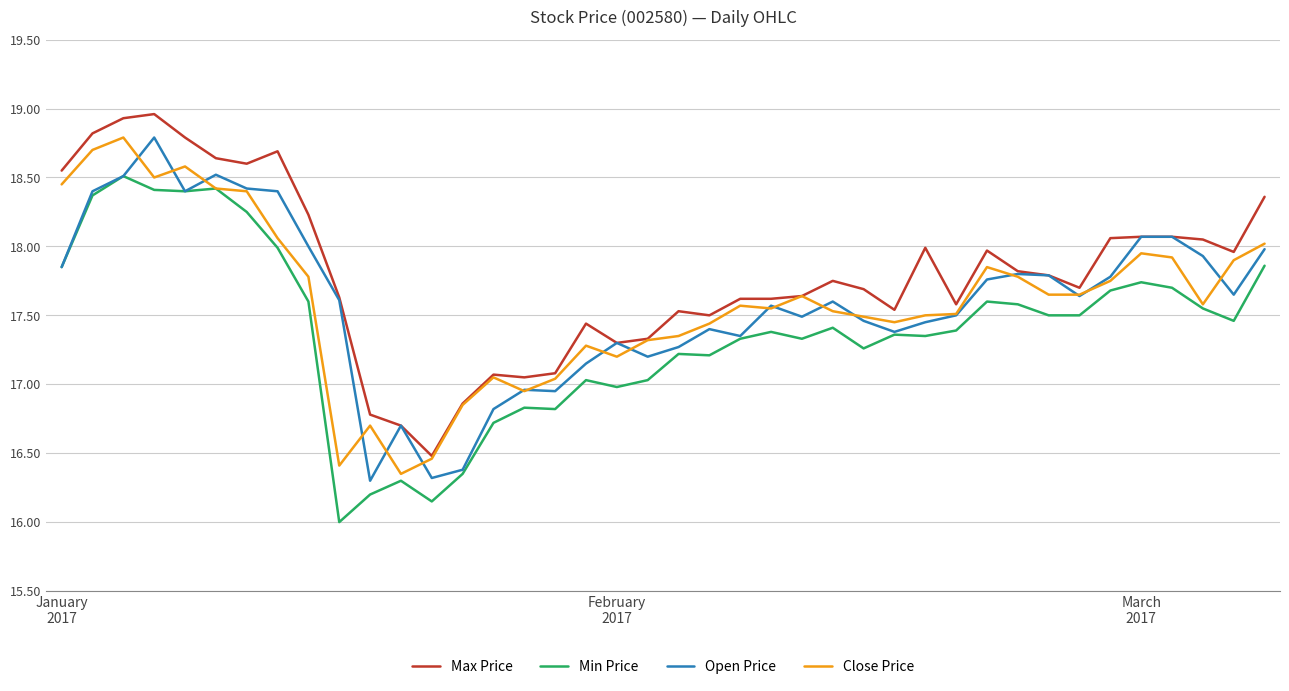

What is the maximum value shown in the chart?

19.0